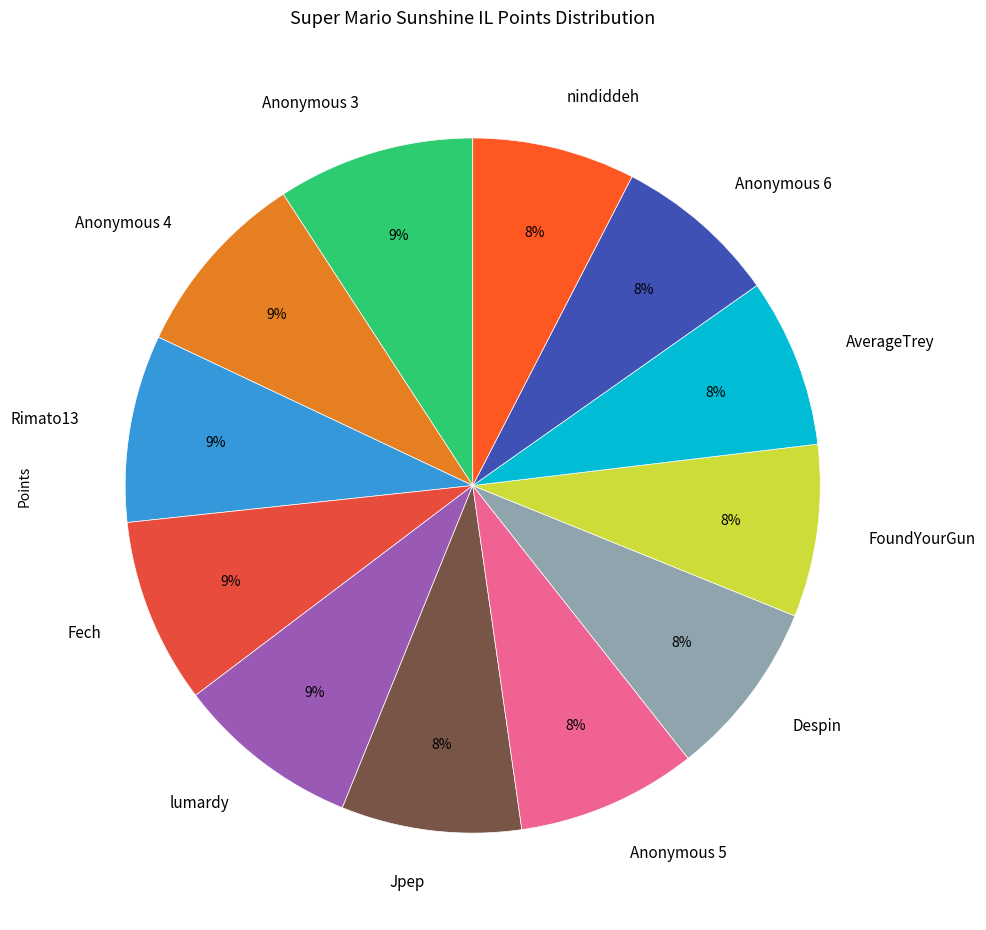

True or false: AverageTrey accounts for 17% of the total.

False